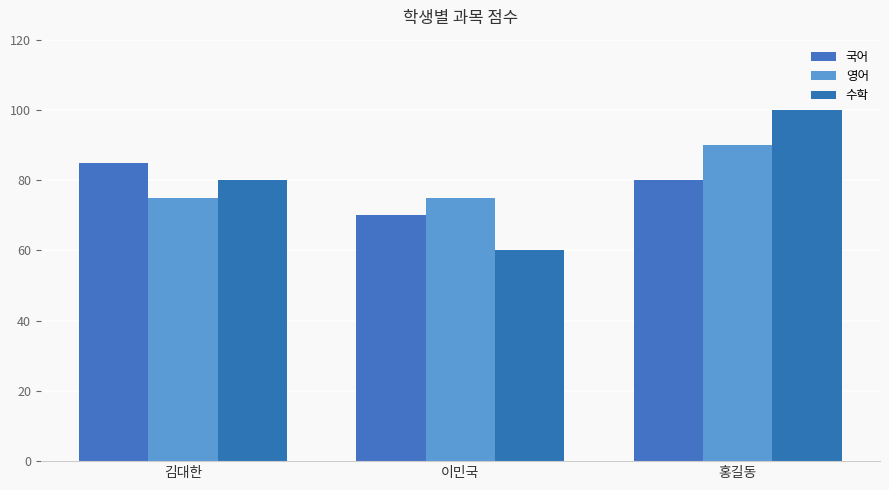

How many bars are there in each group?

3